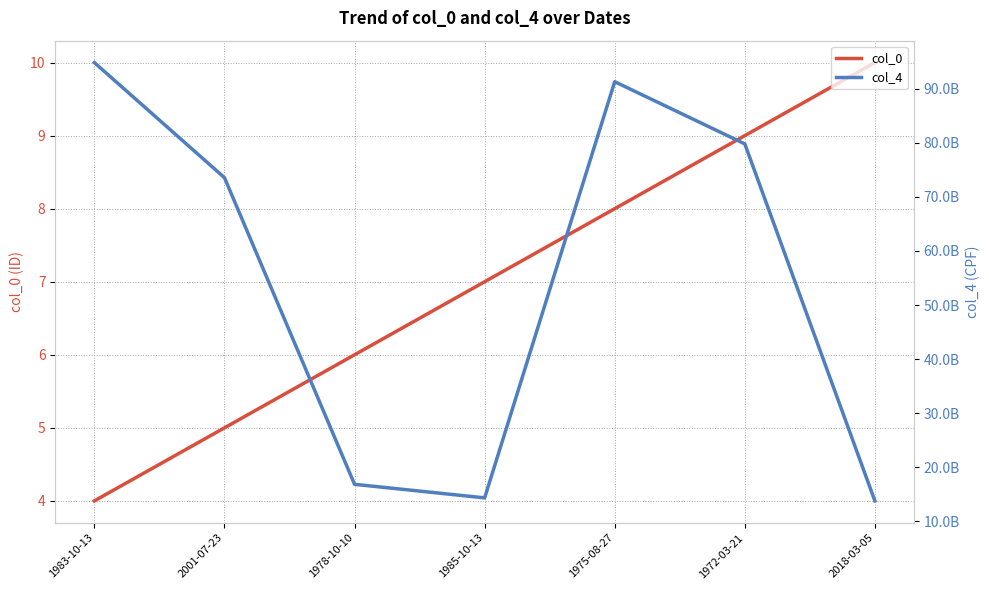

Is this an area chart (filled region under the line)?

No